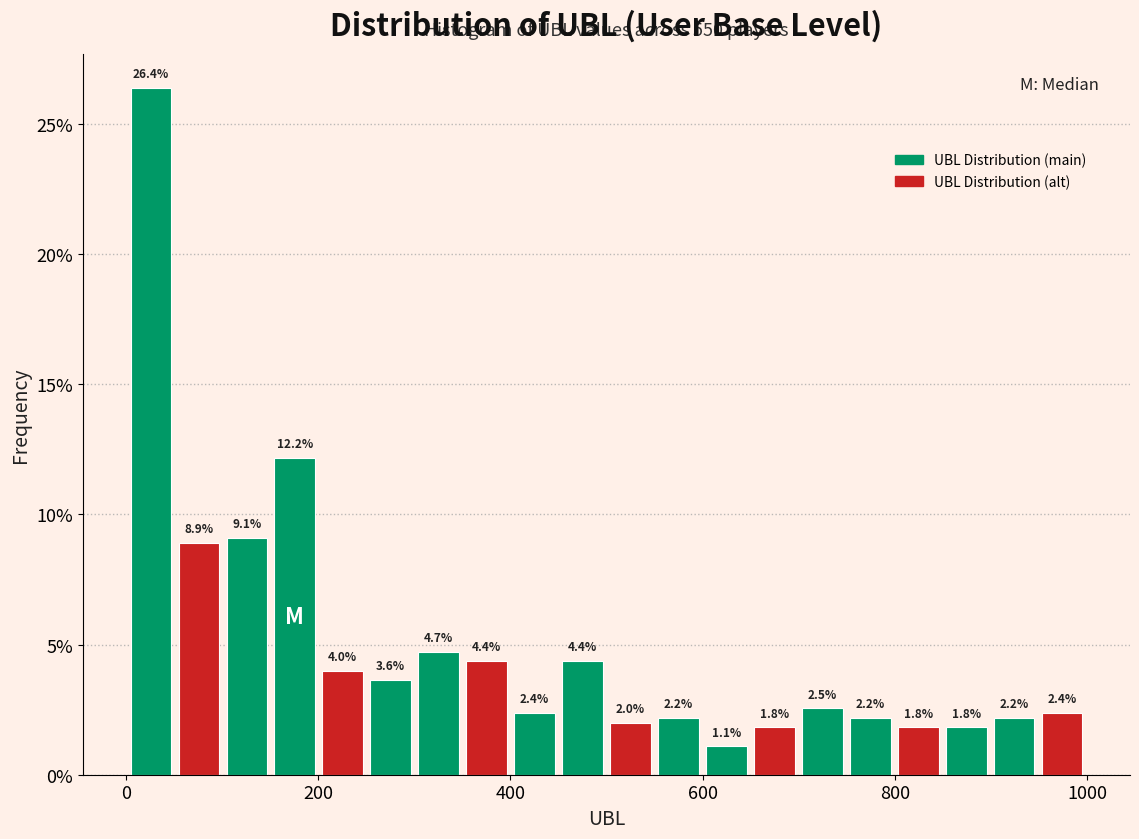

Read against the x-axis, roughly where is the centre of the tallest bar?

20